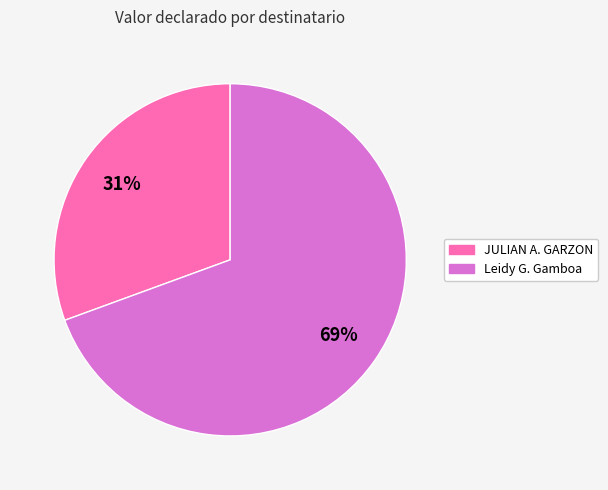

To the nearest percent, what is the average slice percentage?

50%